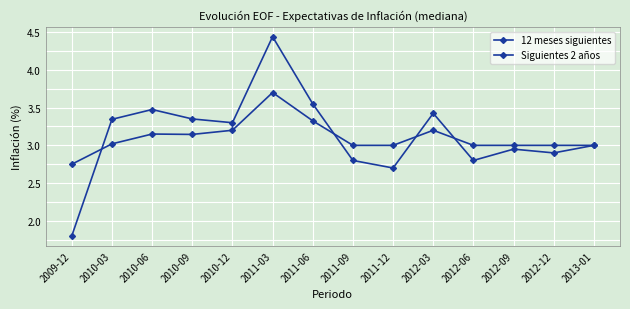

List the series in order of their peak value, highest first.

12 meses siguientes, Siguientes 2 años